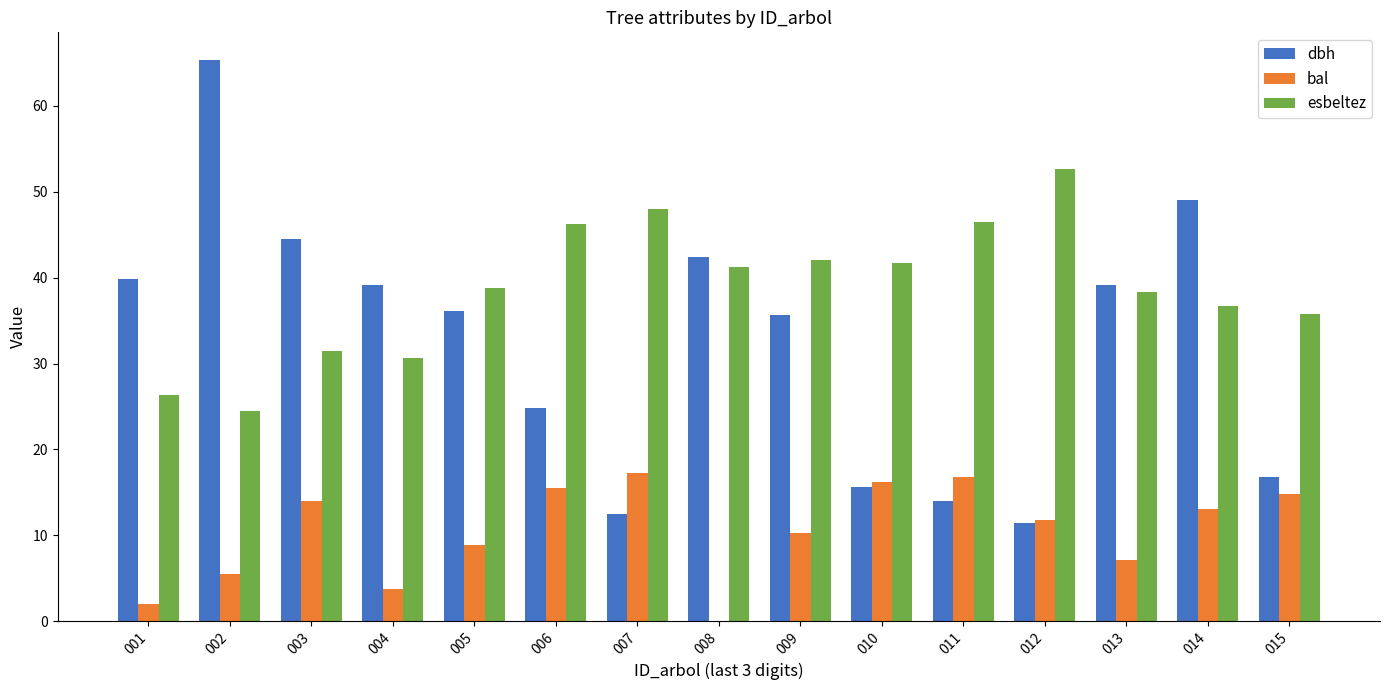

Which series has the widest spread of values?

dbh